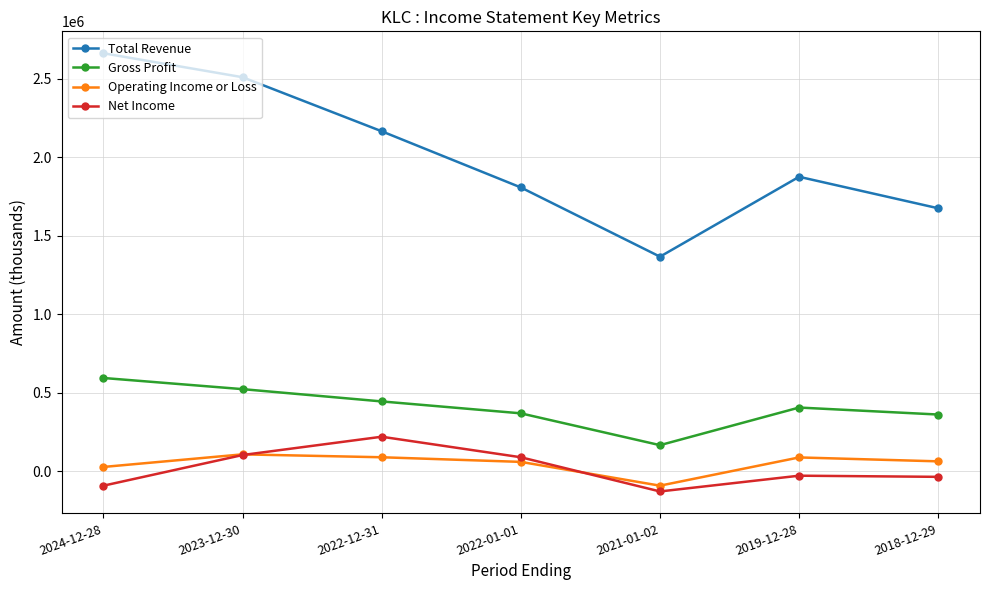

At how many categories does at least one series exceed 2478683?

2